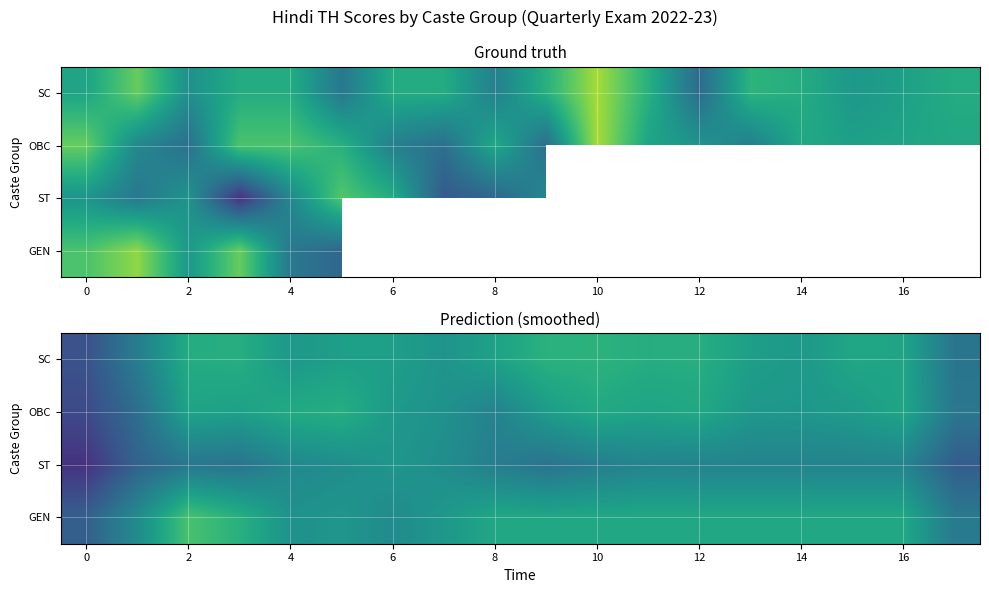

At how many categories does at least one series exceed 49?

1